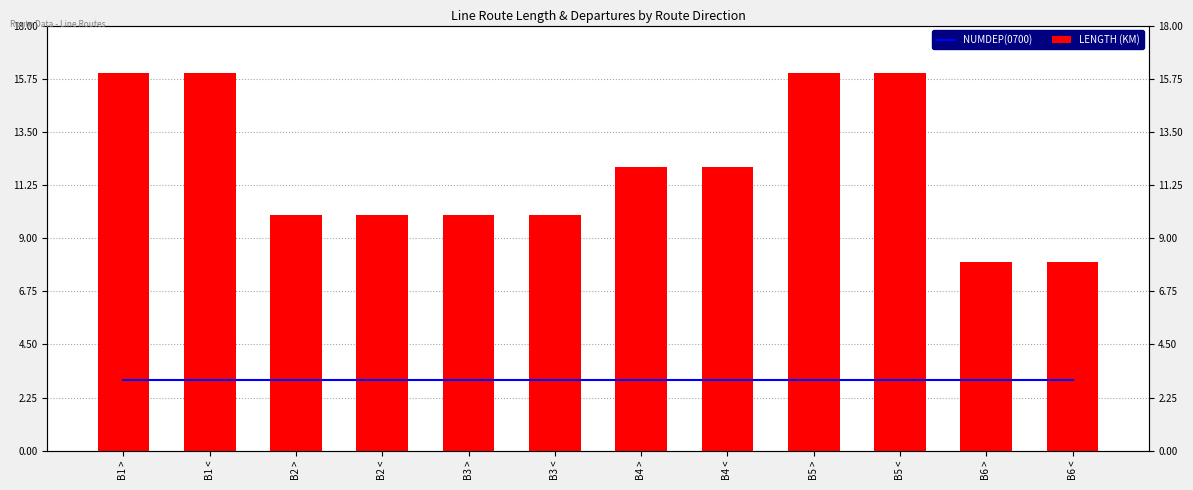

Is the value of NUMDEP(0700) at B1 > greater than the value of LENGTH (KM) at B5 >?

No